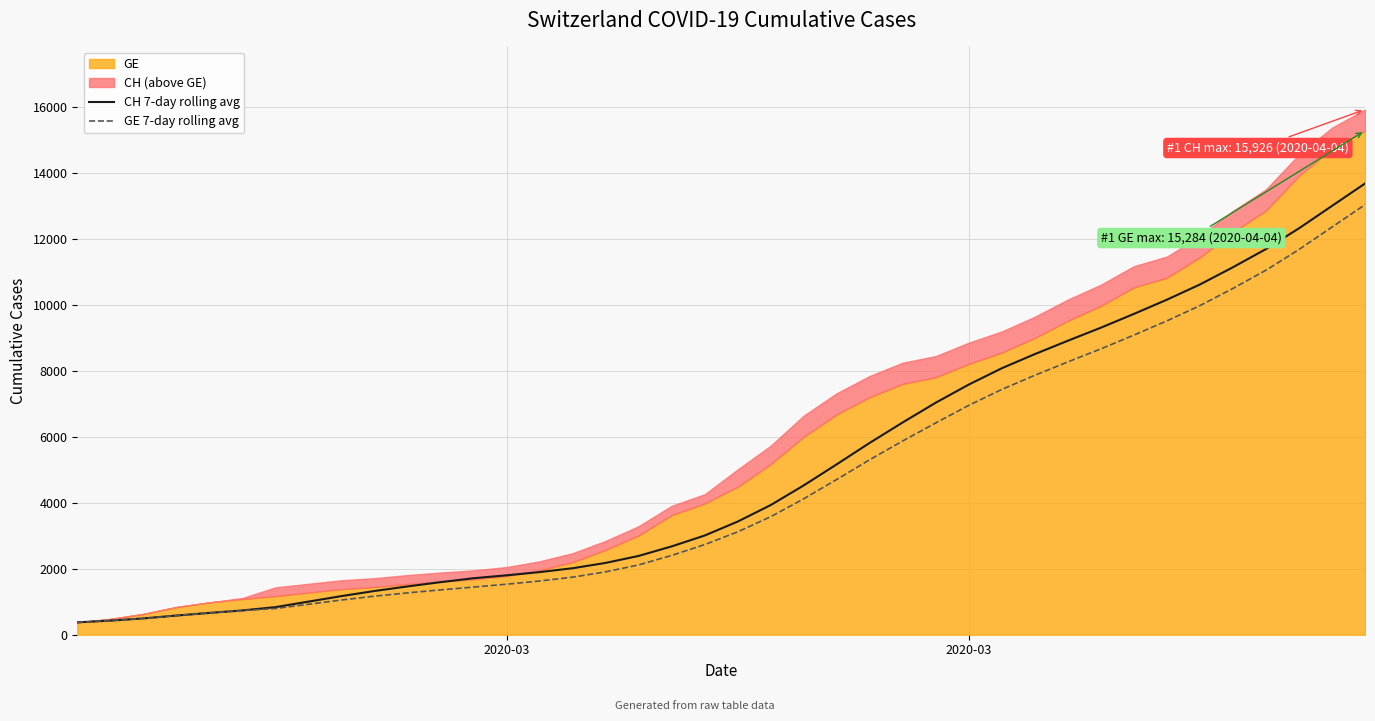

Is it true that CH 7-day rolling avg equals 653.5 at 8?

False